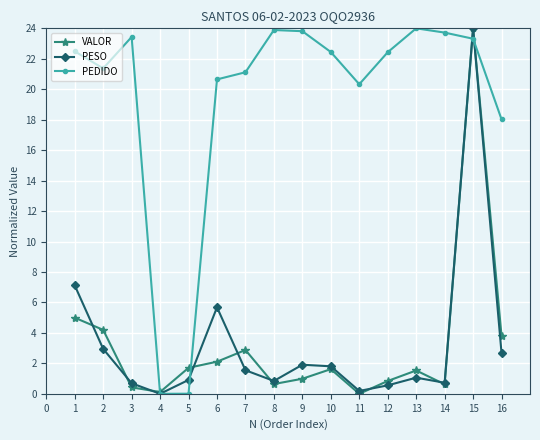

After their last crossing, which series has the higher values: VALOR or PEDIDO?

PEDIDO